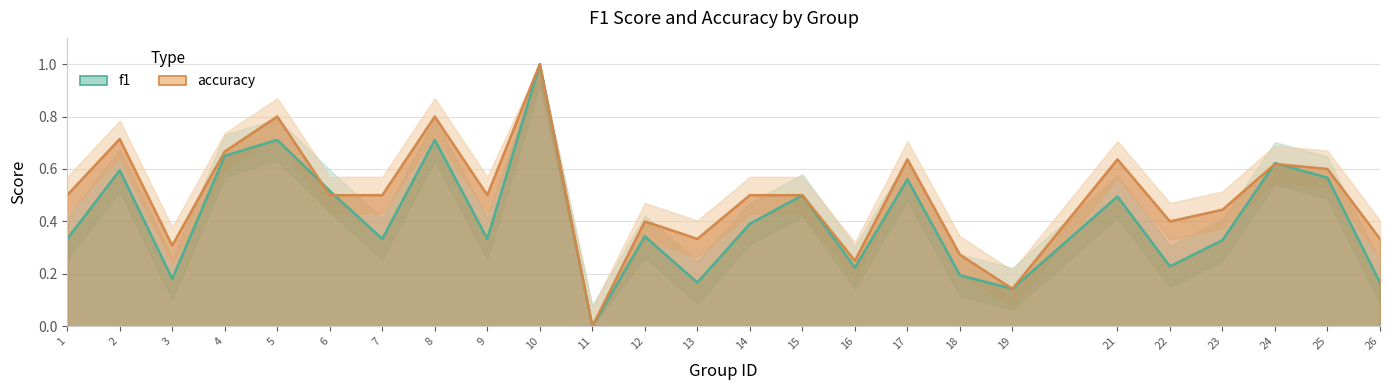

The accuracy series shows 0.3 at 13. True or false?

True